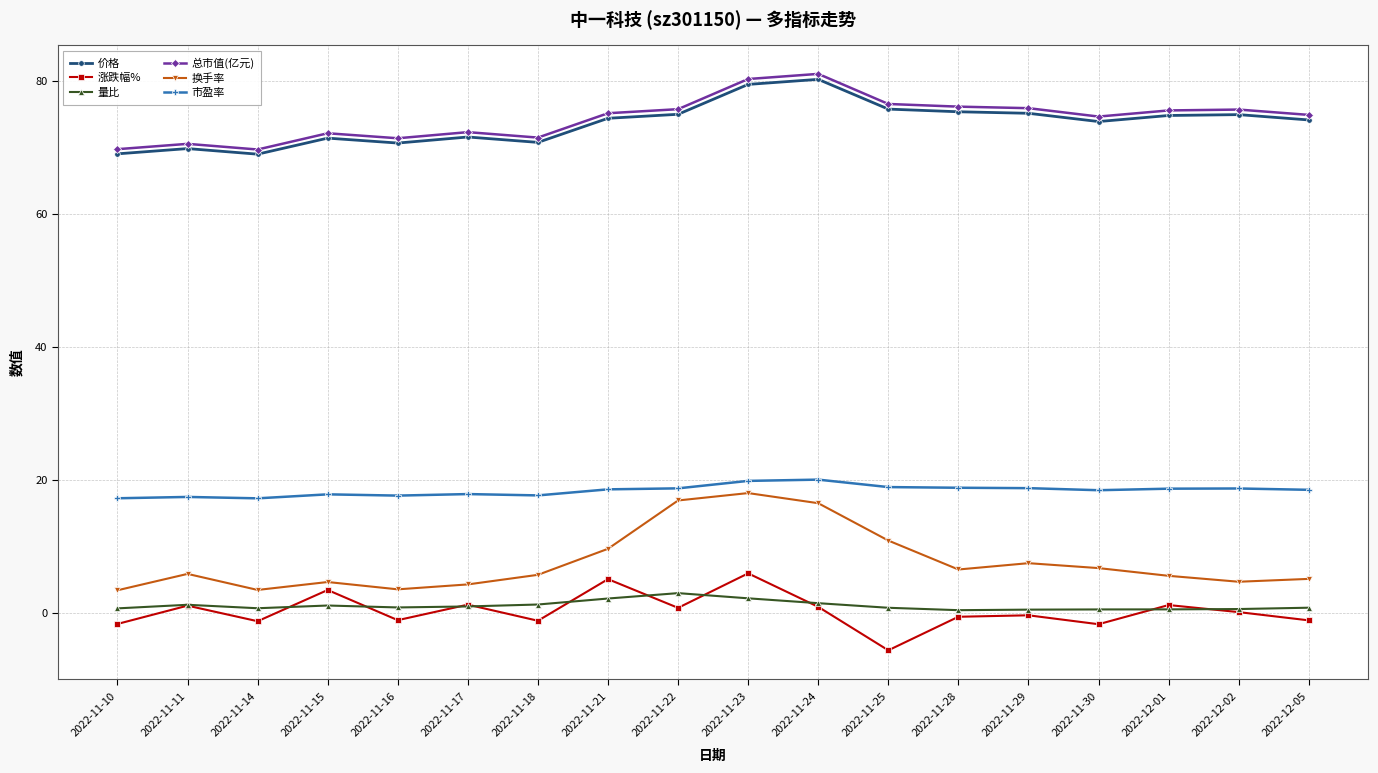

What is the approximate value of 涨跌幅% at 2022-11-10?

-1.6